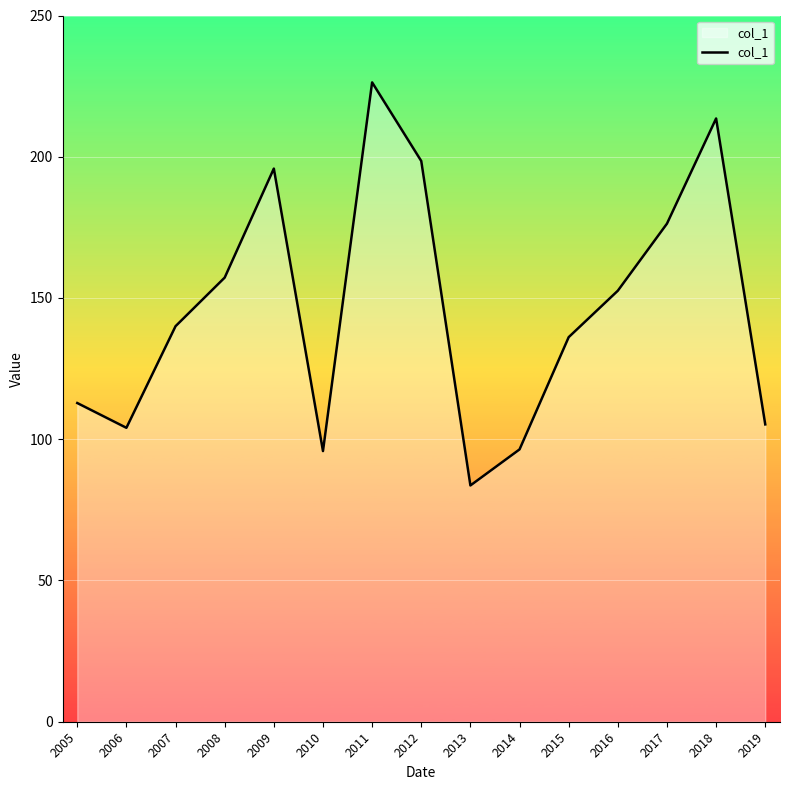

True or false: there are more than 2 points higher than both neighbors.

True